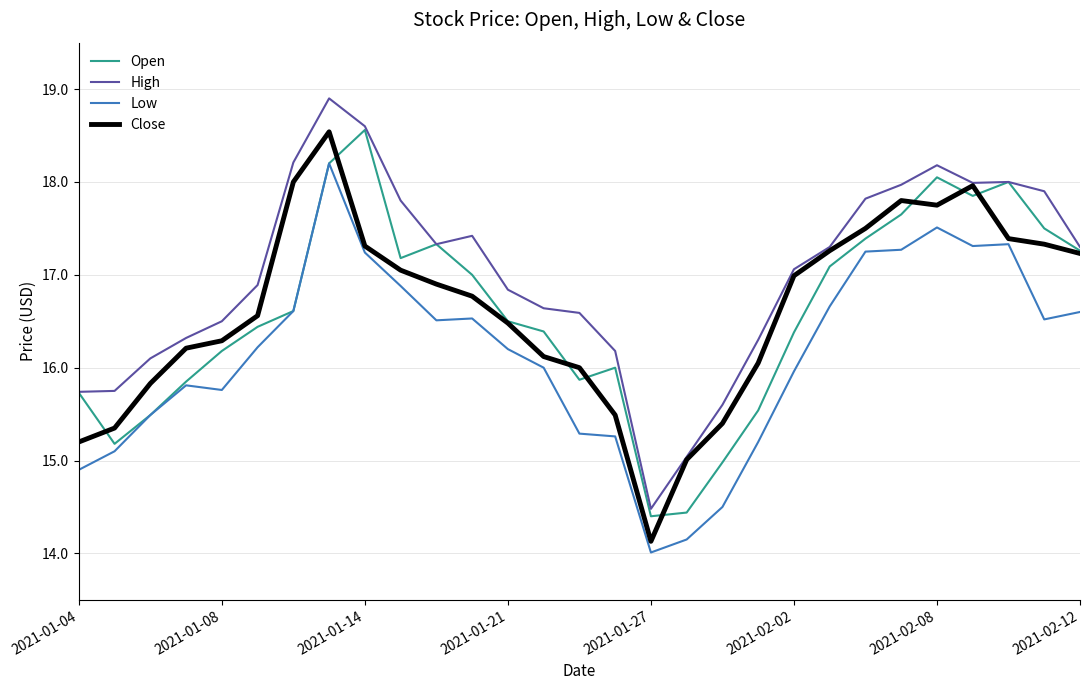

True or false: High and Low cross at least once.

False